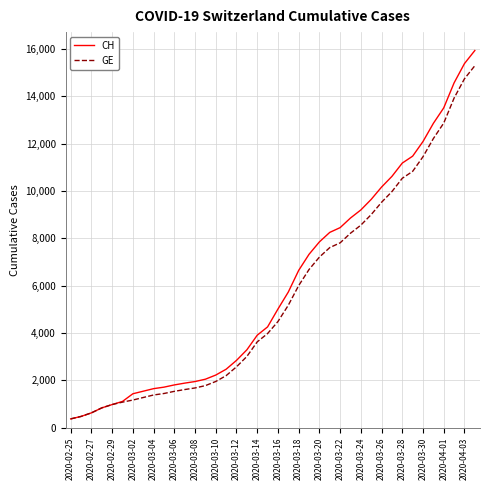

What is the smallest value displayed?

375